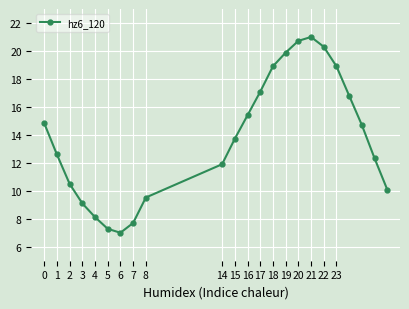

What is the greatest value displayed?

21.0